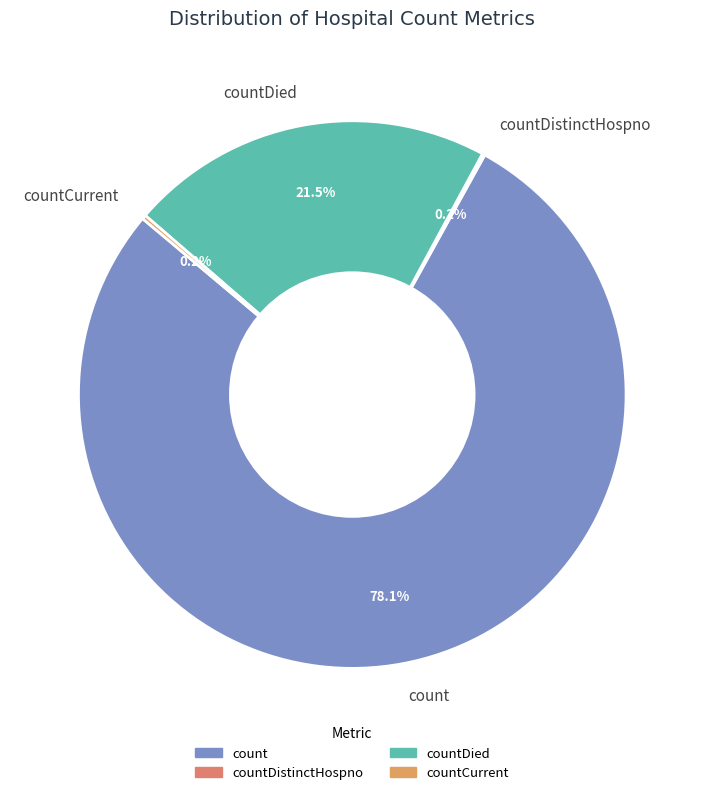

Does any single category account for the majority?

Yes